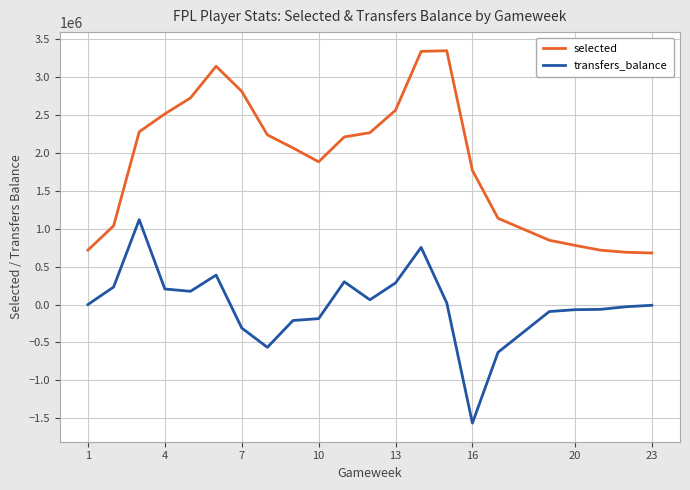

Which series has the largest total across all categories?

selected